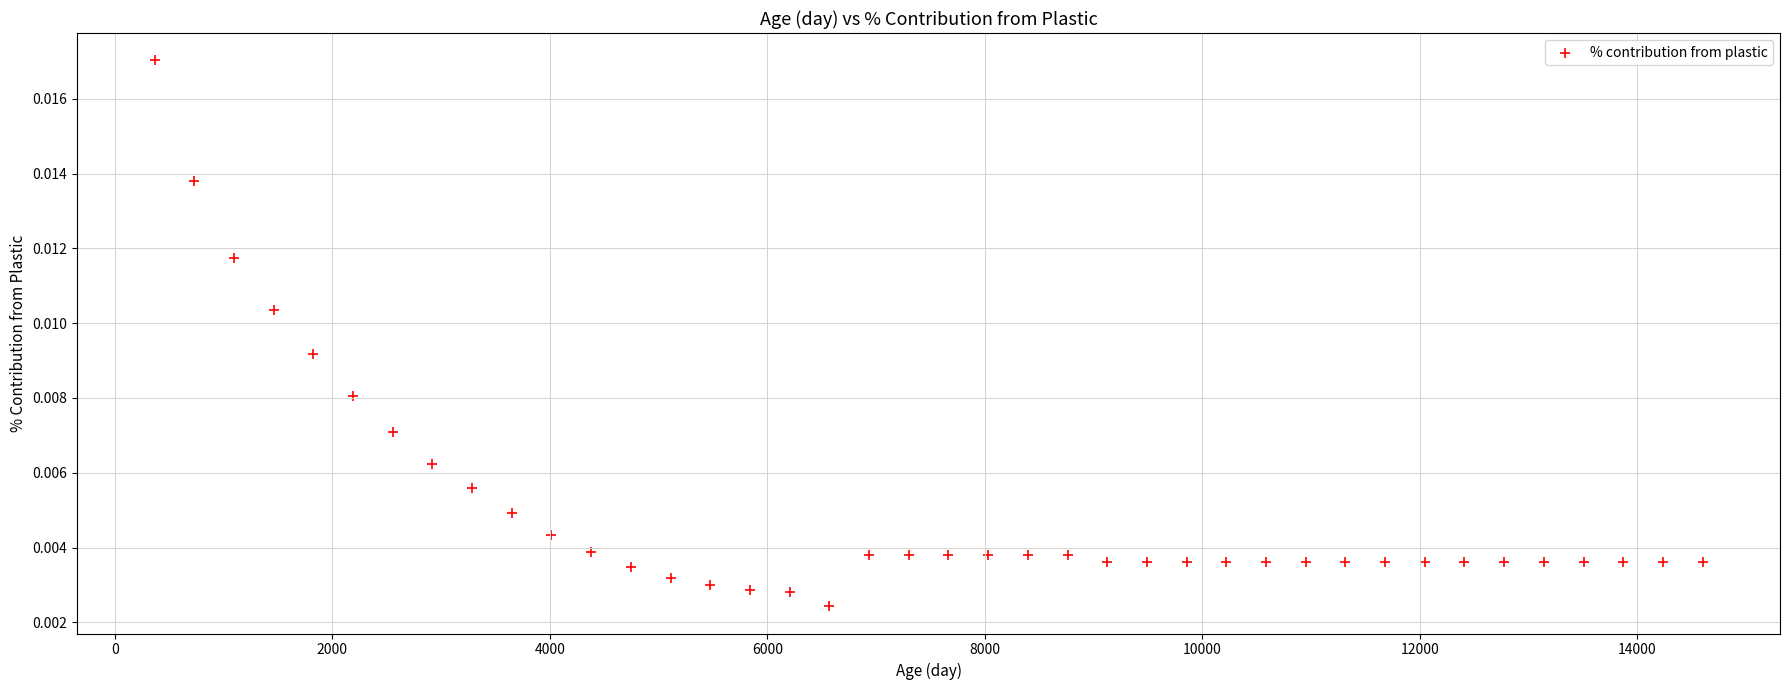

What is the range of X values (max minus min)?

14235.0